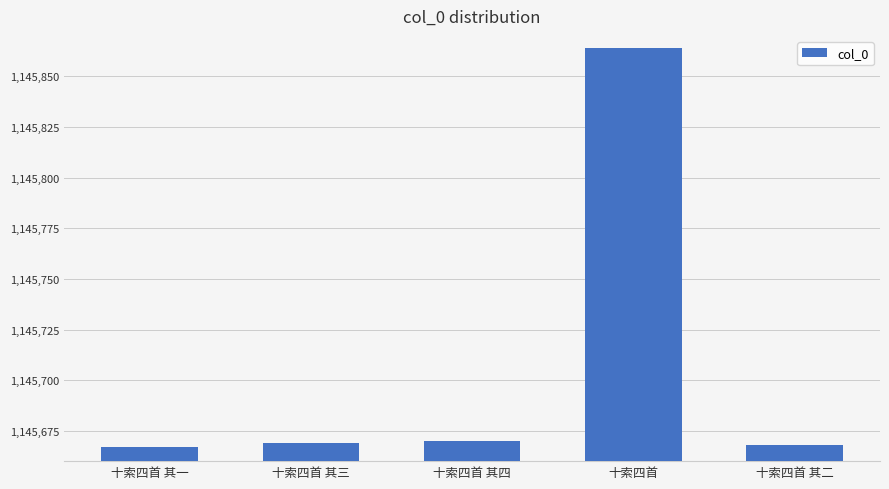

What is the difference between the values at 十索四首 其二 and 十索四首?

196